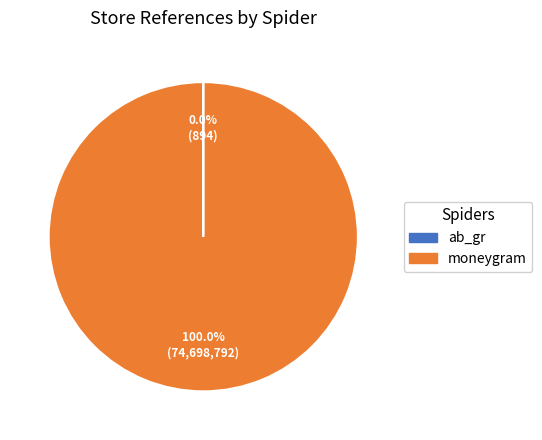

Does any single category account for the majority?

Yes